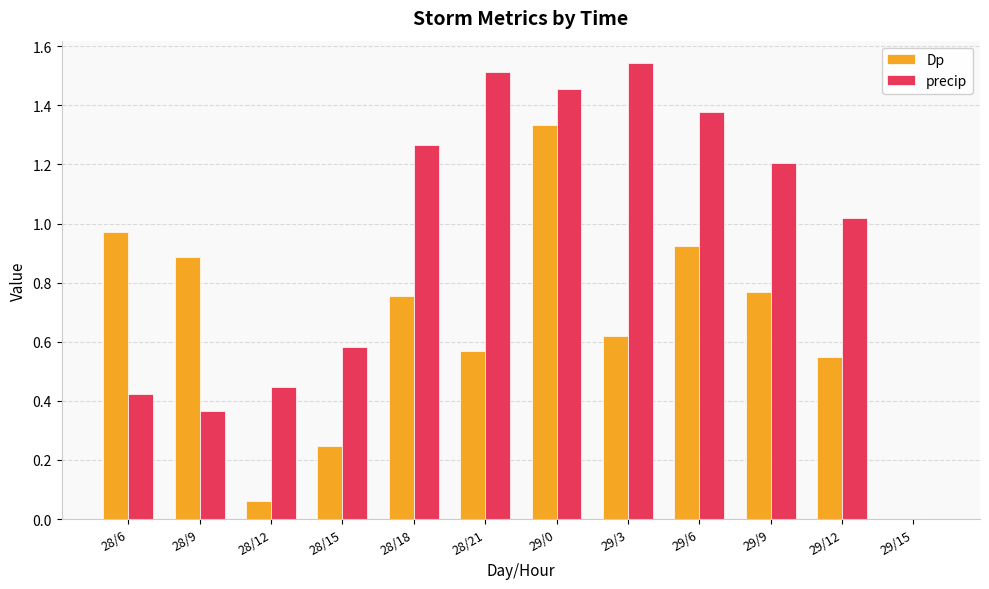

Is the value of precip at 29/15 greater than the value of Dp at 28/21?

No